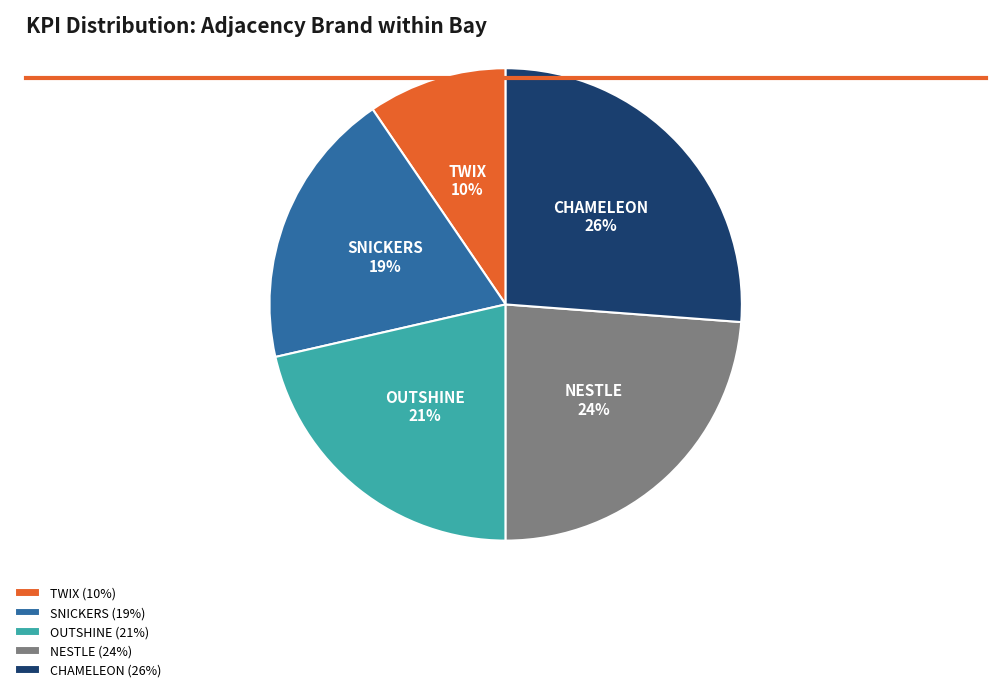

How many slices are in this pie chart?

5